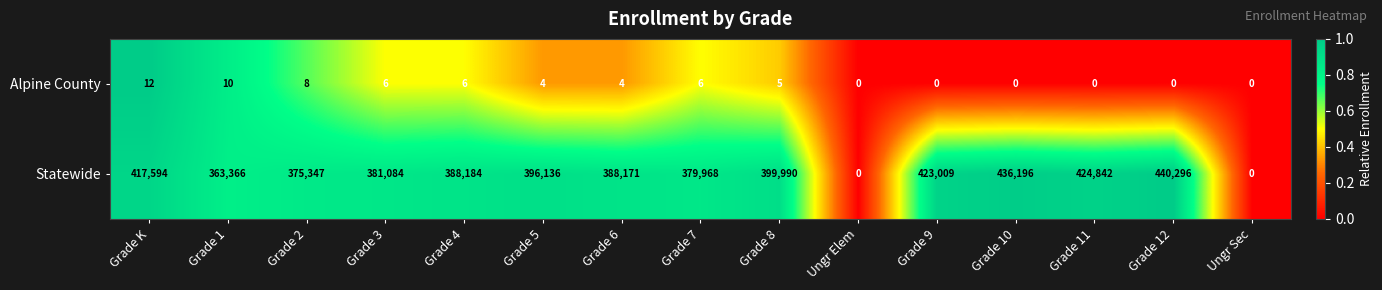

How many categories are shown in the chart?

15